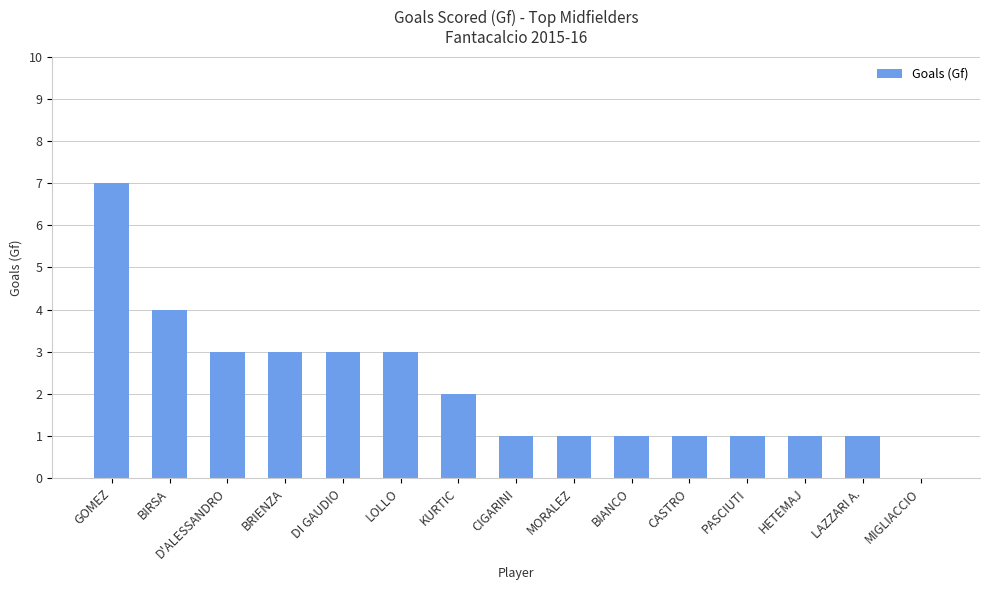

How many categories are shown in the chart?

15